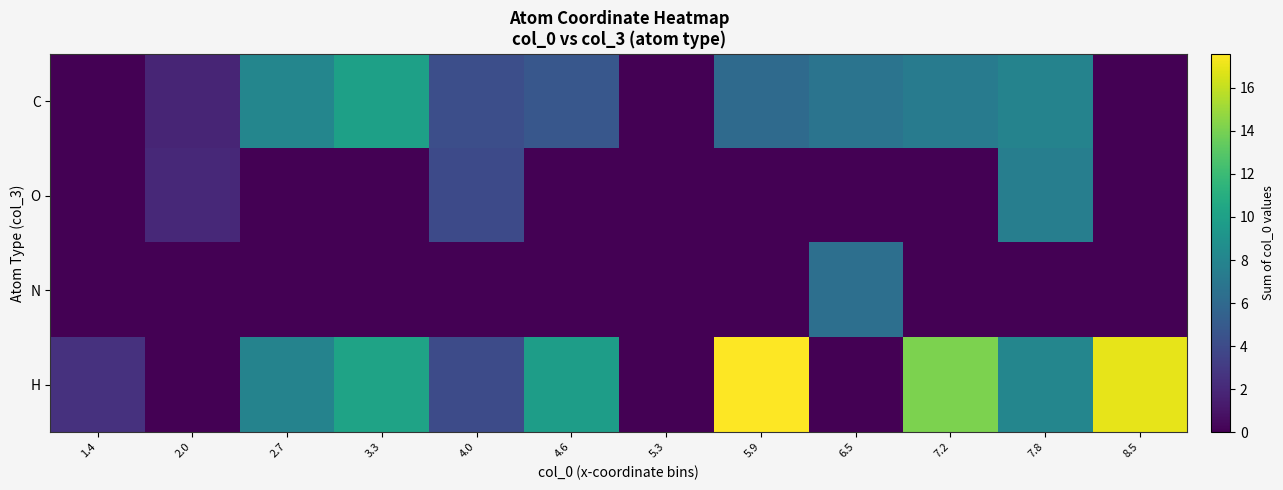

Reading left to right, what are all the values shown in this chart?

C: 1.4=0.0	2.0=1.8	2.7=8.1	3.3=10.0	4.0=4.2	4.6=4.8	5.3=0.0	5.9=6.1	6.5=6.7	7.2=7.3	7.8=7.9	8.5=0.0
O: 1.4=0.0	2.0=2.0	2.7=0.0	3.3=0.0	4.0=4.0	4.6=0.0	5.3=0.0	5.9=0.0	6.5=0.0	7.2=0.0	7.8=7.6	8.5=0.0
N: 1.4=0.0	2.0=0.0	2.7=0.0	3.3=0.0	4.0=0.0	4.6=0.0	5.3=0.0	5.9=0.0	6.5=6.4	7.2=0.0	7.8=0.0	8.5=0.0
H: 1.4=2.5	2.0=0.0	2.7=7.9	3.3=10.2	4.0=4.0	4.6=9.8	5.3=0.0	5.9=17.6	6.5=0.0	7.2=14.2	7.8=8.1	8.5=17.0